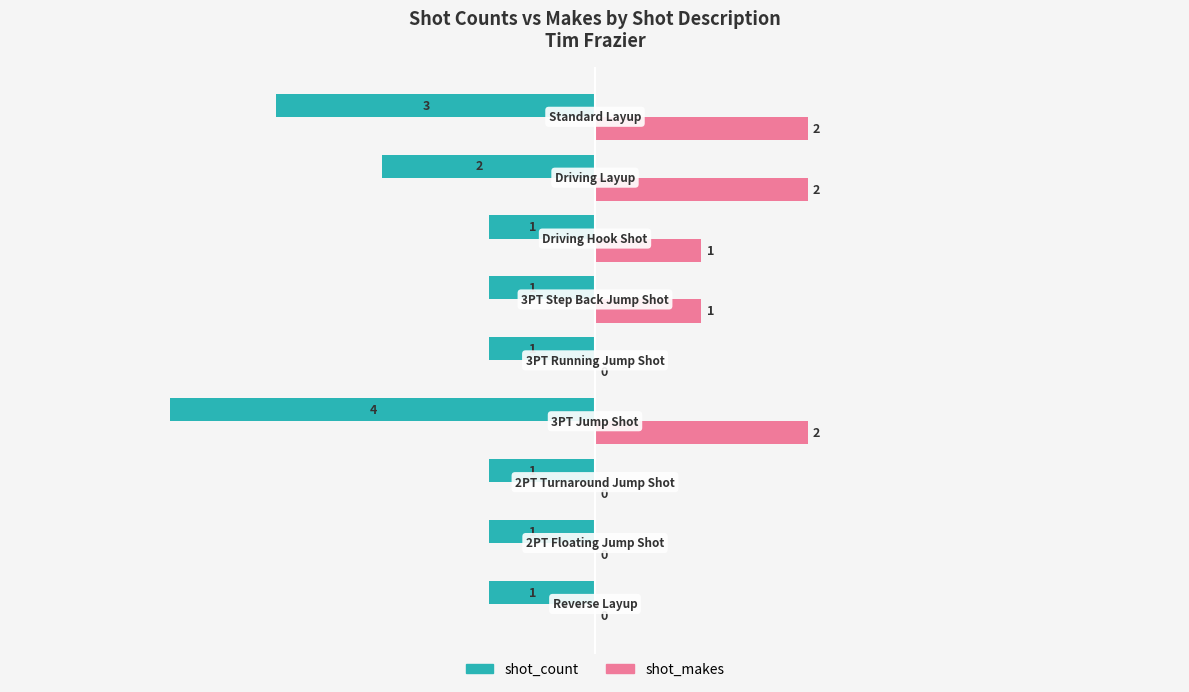

How many shot_count values are between -2 and -1?

7